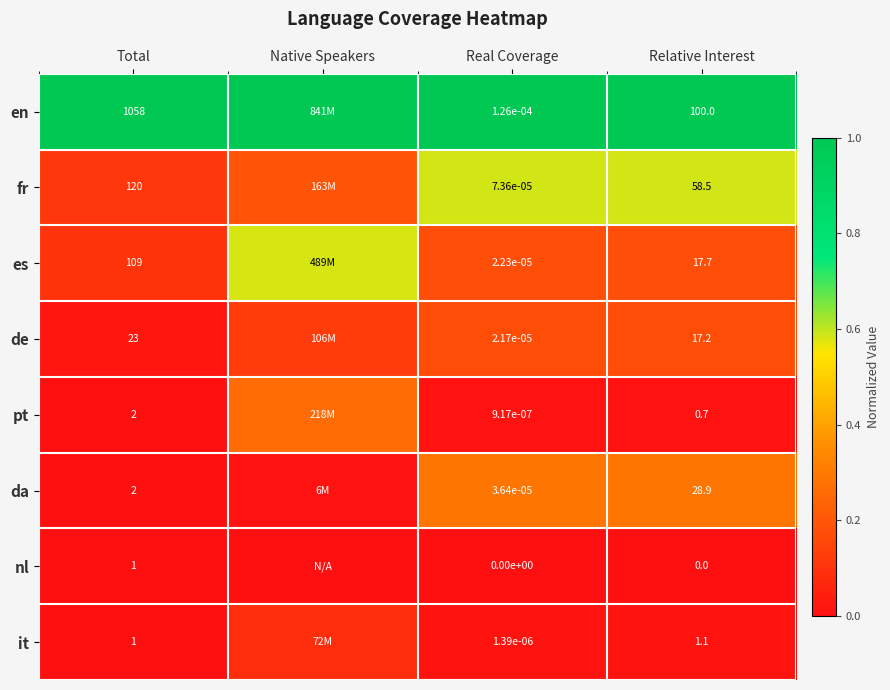

What is the difference between the highest and lowest values at Real Coverage?

1.0